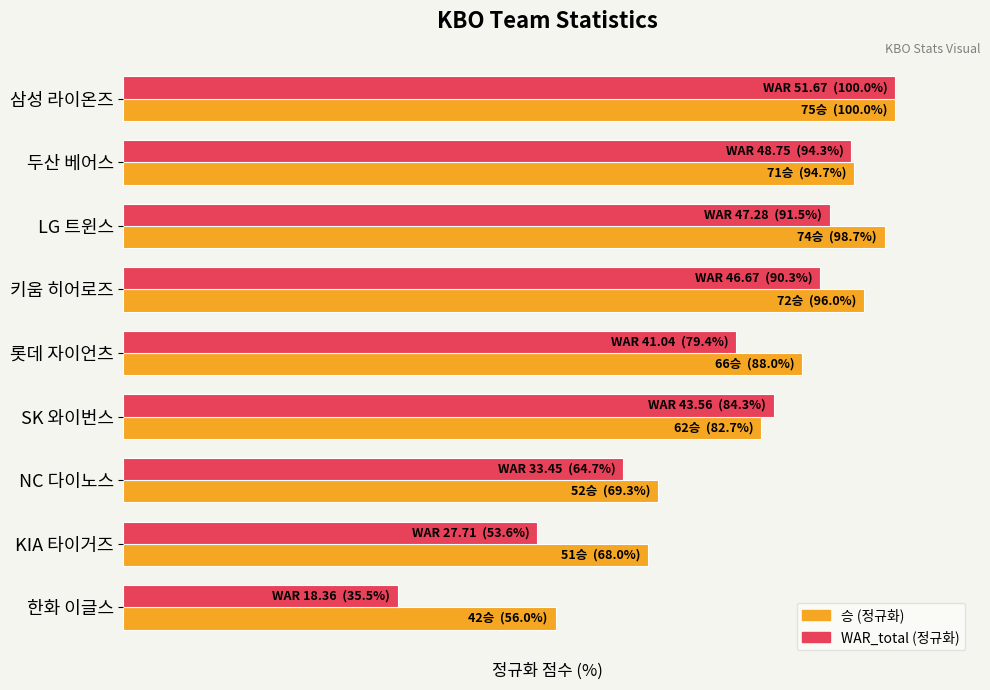

What are all the series names shown in the legend?

승 (정규화), WAR_total (정규화)